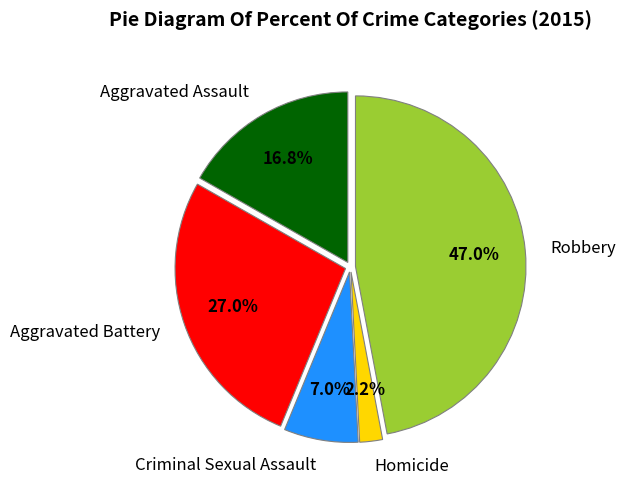

The Aggravated Assault slice represents 5% of the pie. True or false?

False